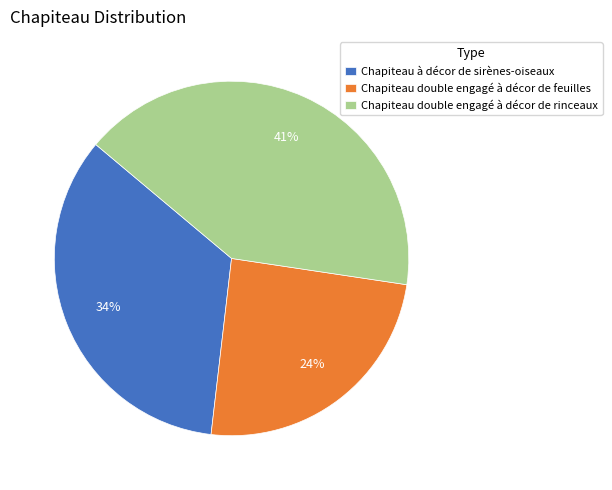

True or false: Chapiteau double engagé à décor de rinceaux accounts for 41% of the total.

True